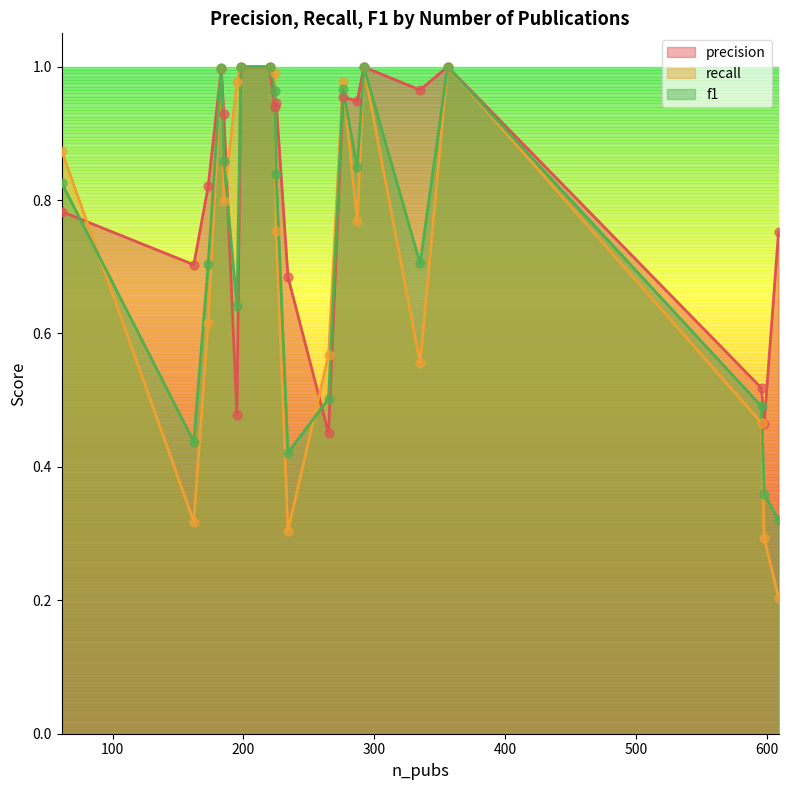

At which category is the sum across all series the highest?

220